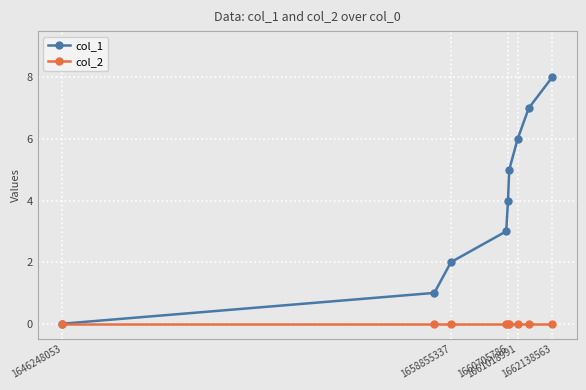

Rank the series by their average value, from highest to lowest.

col_1, col_2